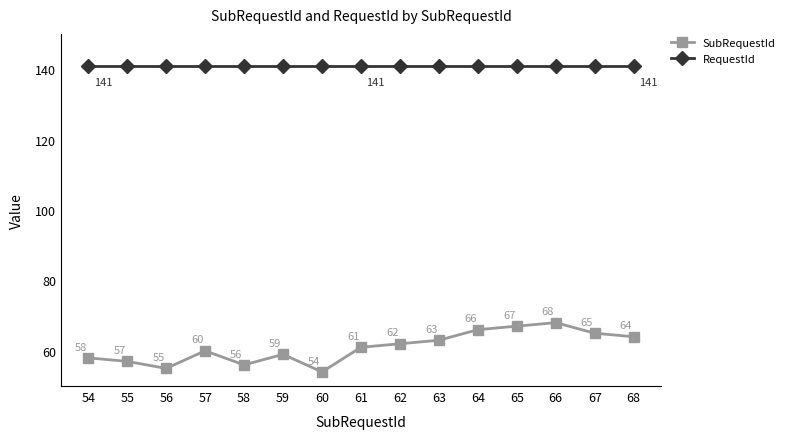

Reading left to right, list all the values displayed in this chart.

SubRequestId: 54=58	55=57	56=55	57=60	58=56	59=59	60=54	61=61	62=62	63=63	64=66	65=67	66=68	67=65	68=64
RequestId: 54=141	55=141	56=141	57=141	58=141	59=141	60=141	61=141	62=141	63=141	64=141	65=141	66=141	67=141	68=141